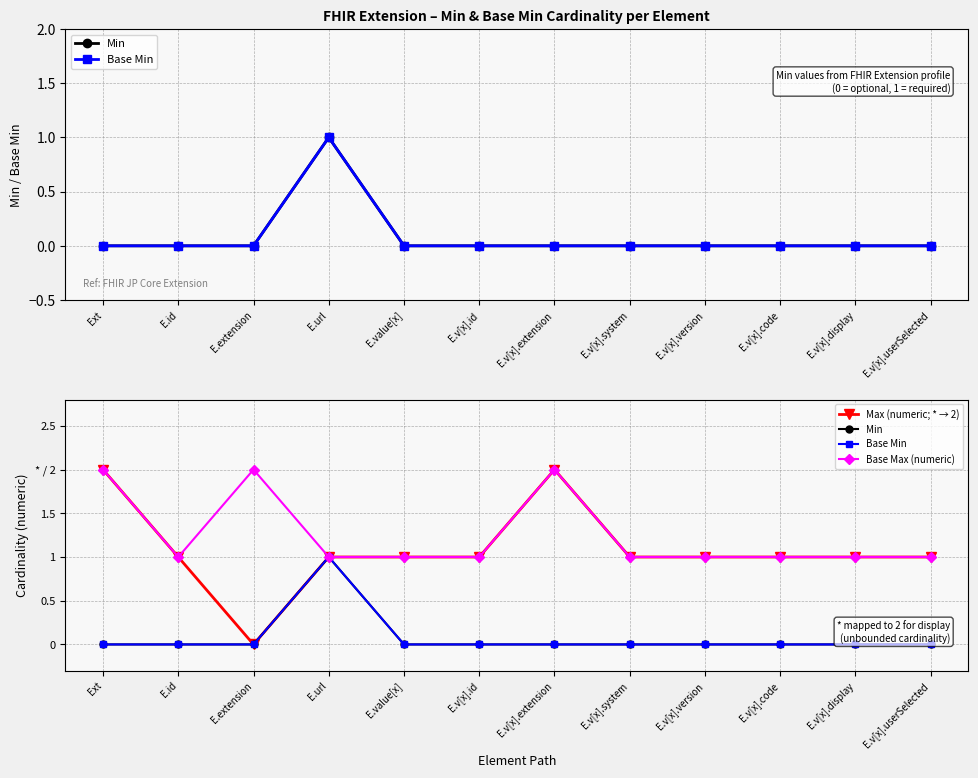

At which category is the sum across all series the highest?

Ext